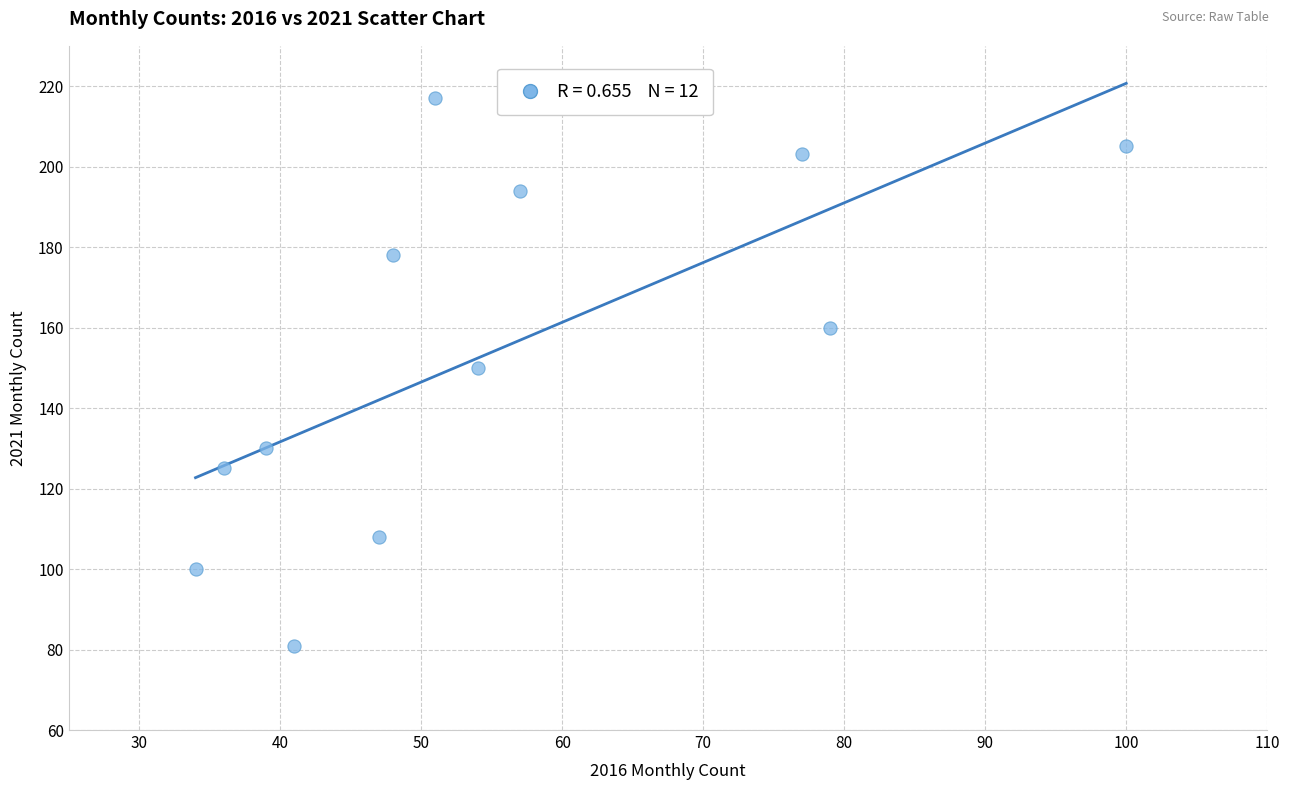

What is the average X value?

55